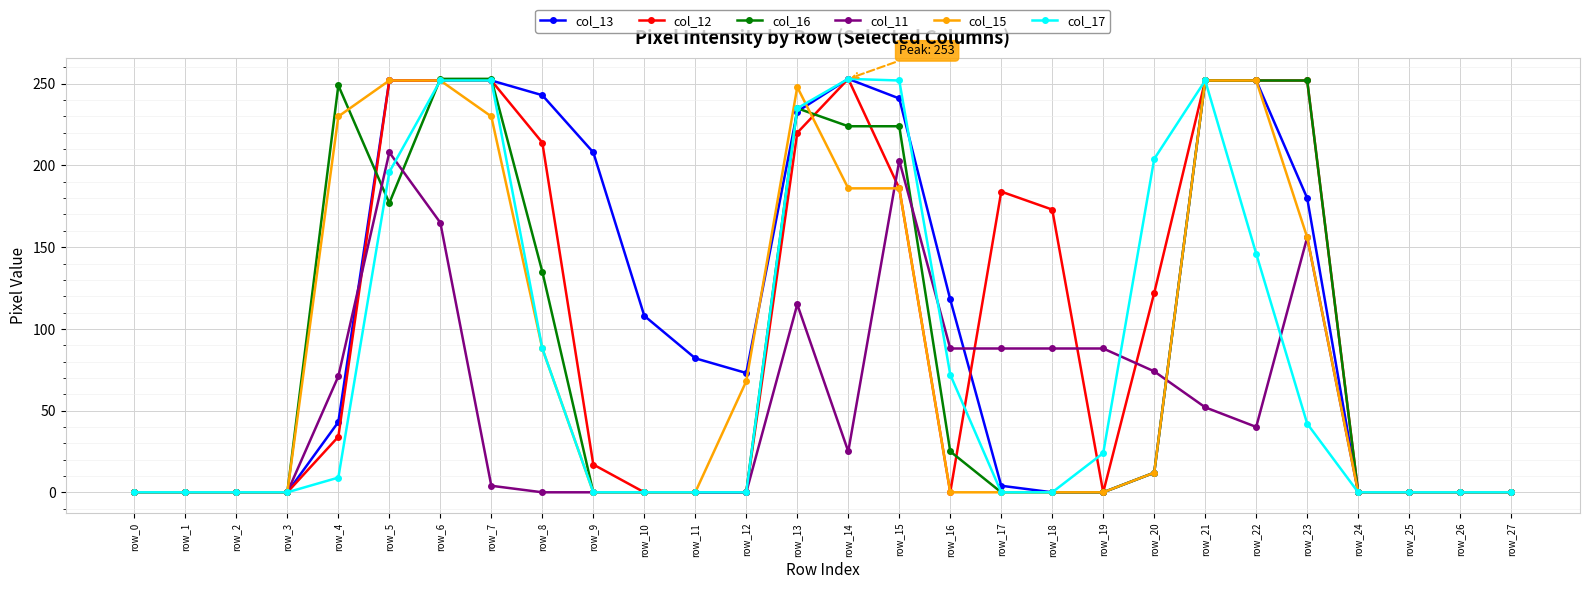

What is the value of the col_13 point at the 16th from the left?

241